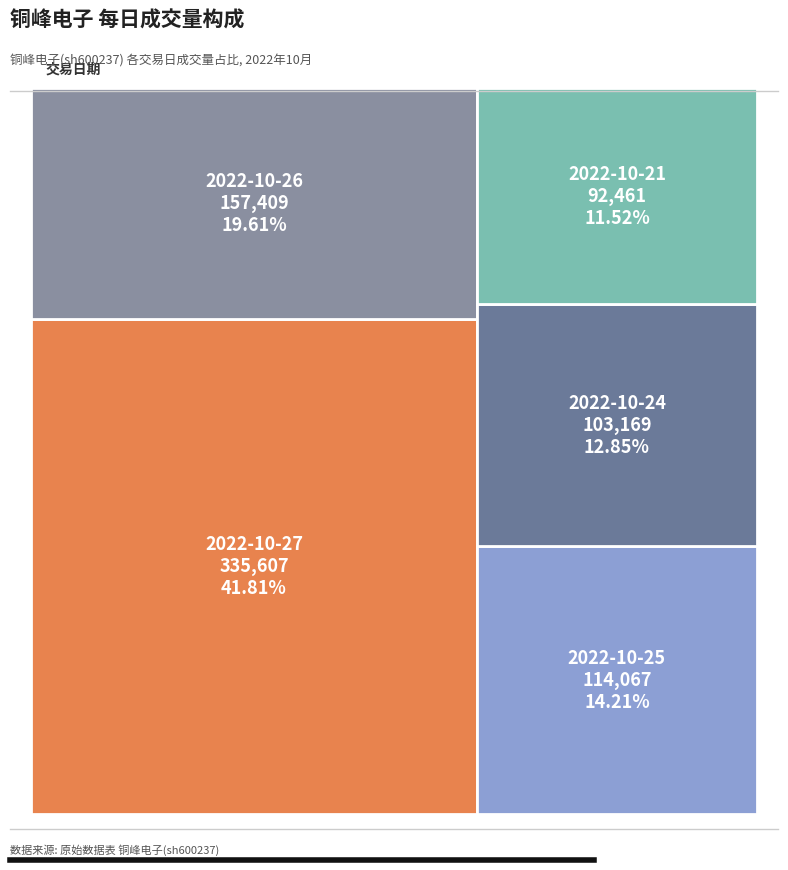

To the nearest percent, what is the combined percentage of 2022-10-27 and 2022-10-25?

56%